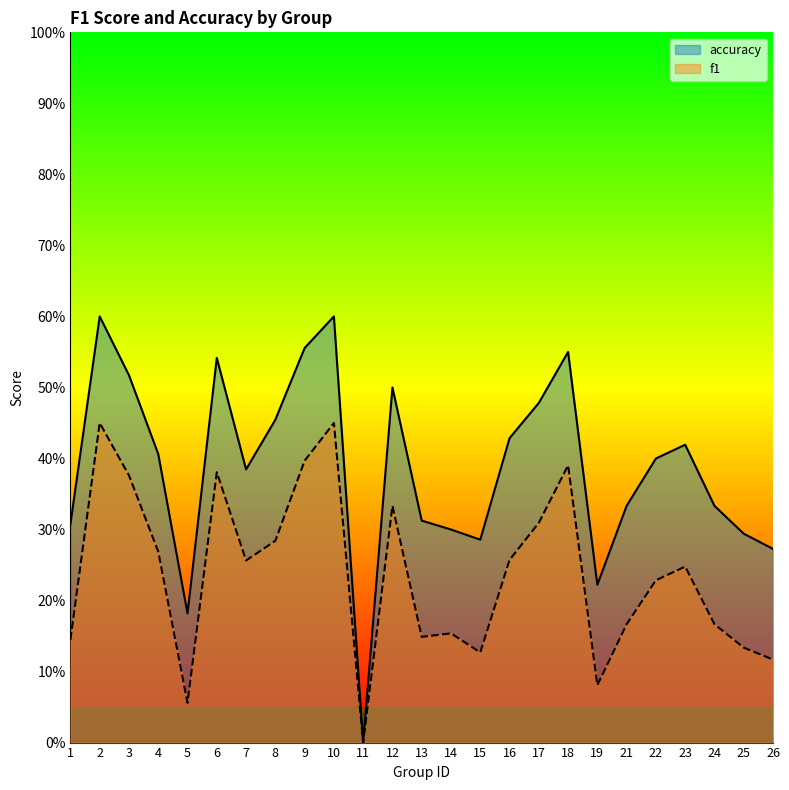

How many lines are shown in the chart?

2